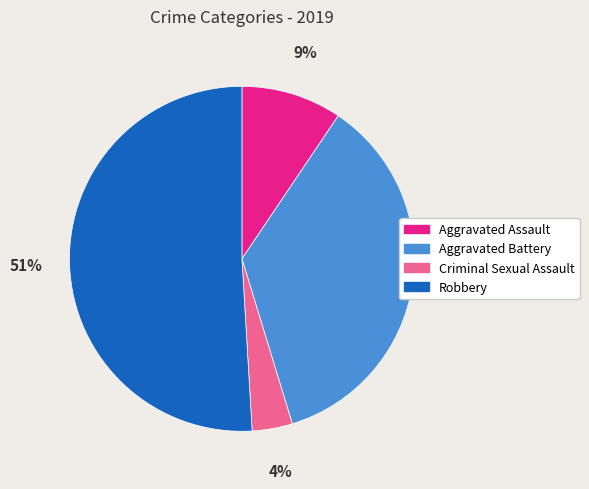

Is Robbery the majority of the pie?

Yes